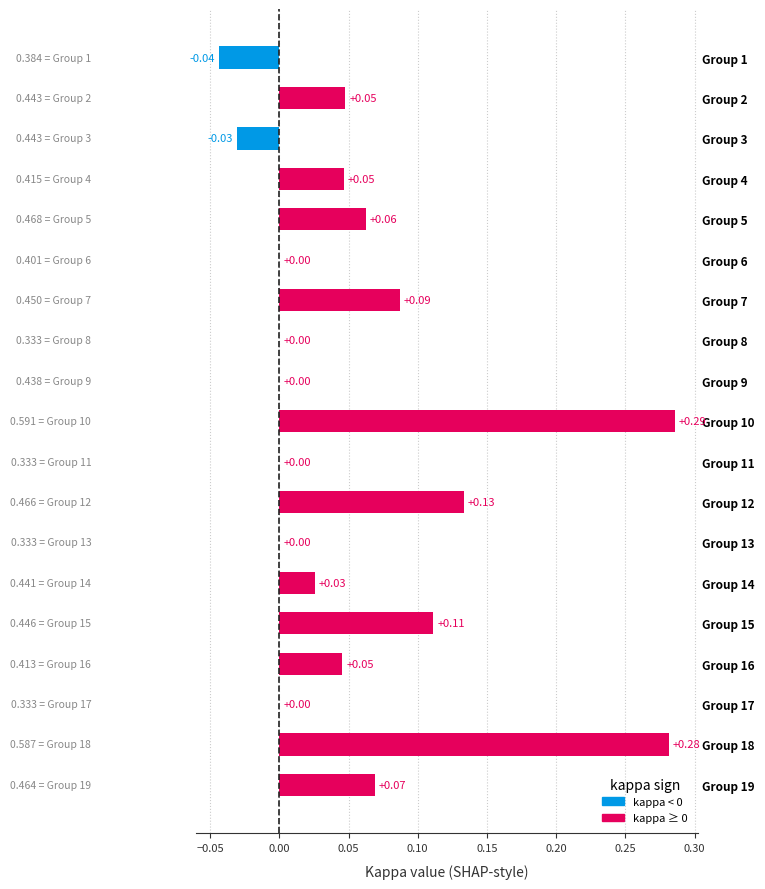

What is the sum of all values?

1.1